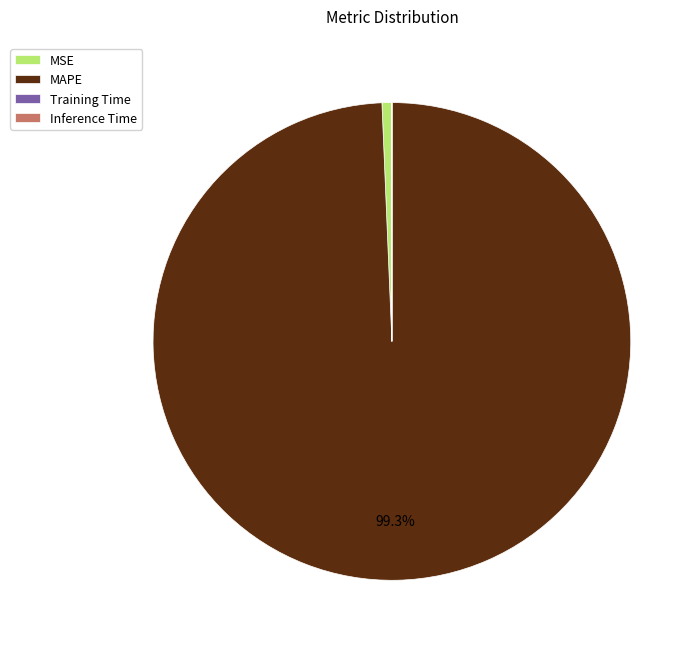

Which category has the biggest portion of the pie?

MAPE